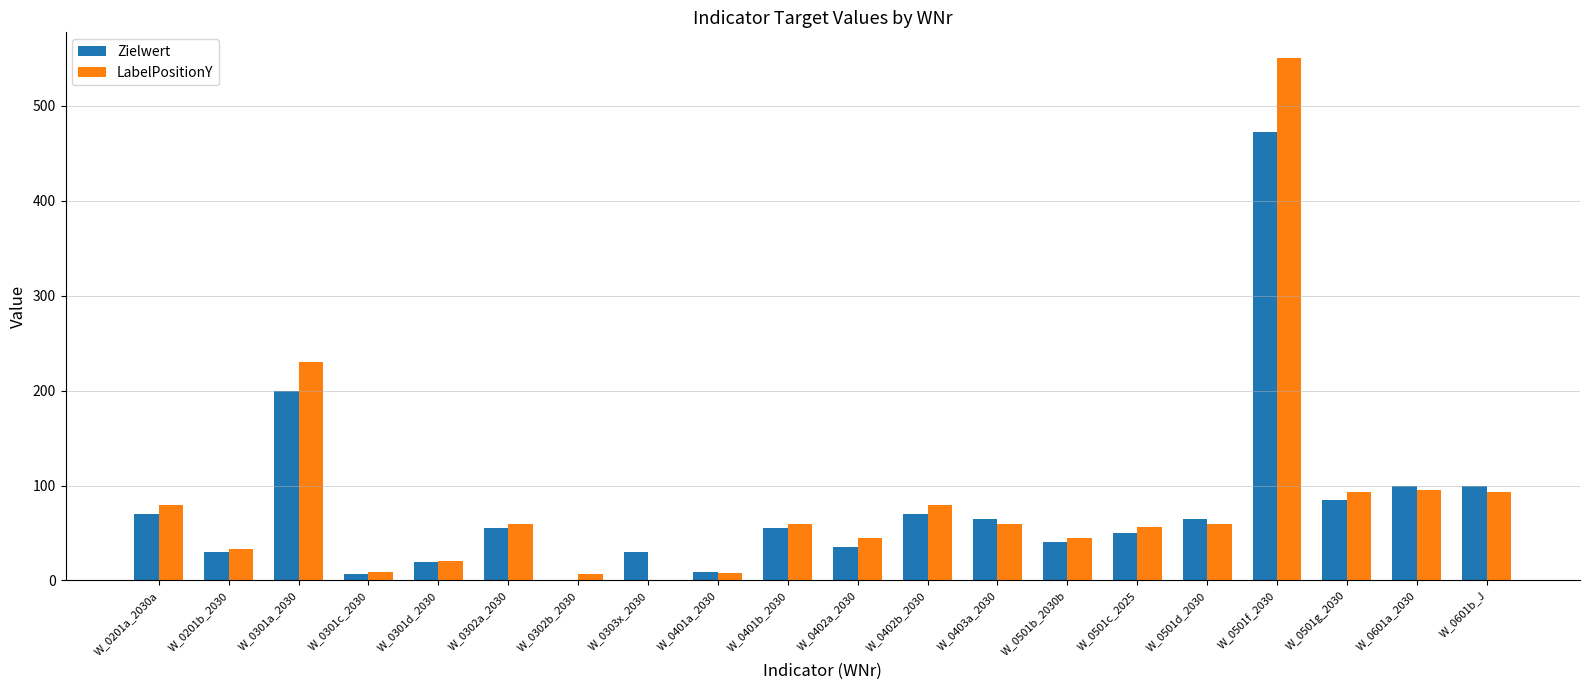

What is the spread (max minus min) of values at W_0301c_2030?

2